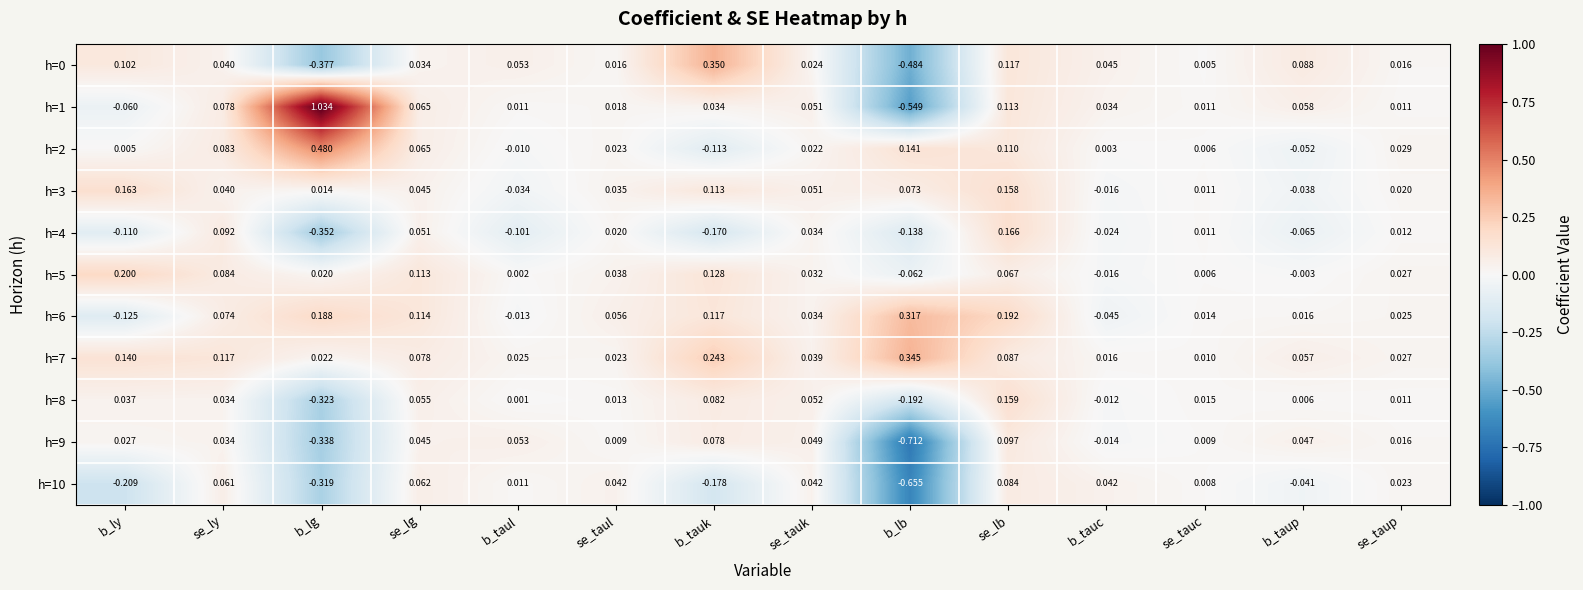

At which category does the chart reach its minimum across all series?

b_lb